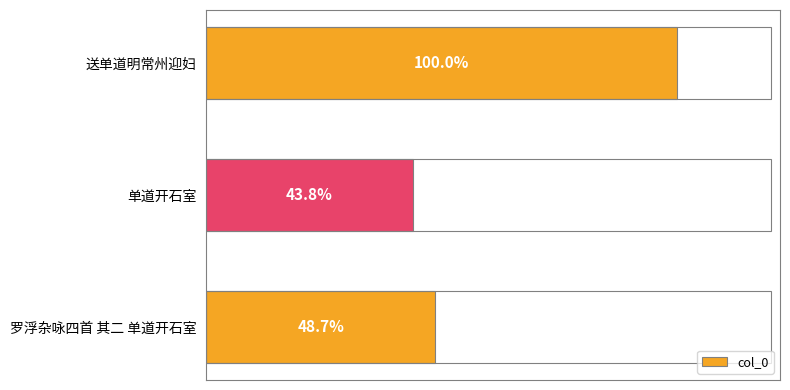

Does the chart contain stacked bars?

No